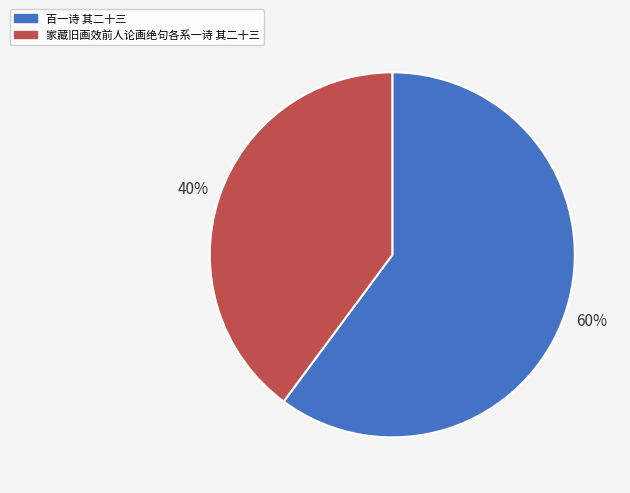

Count the number of slices in the pie.

2